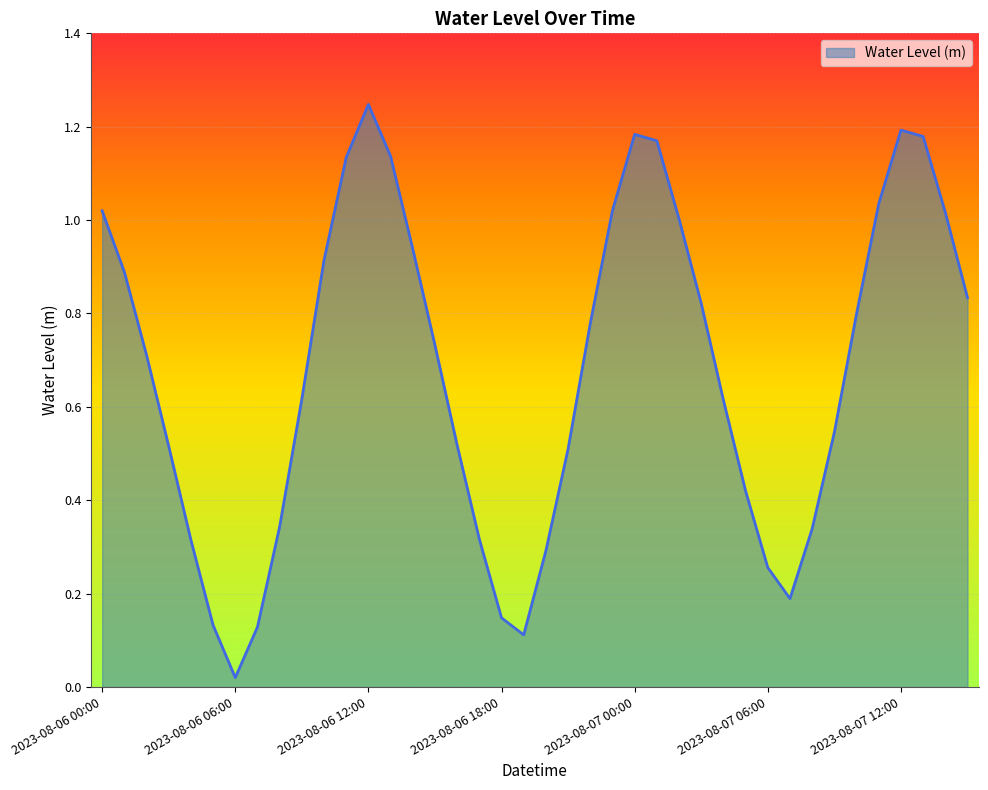

Count the number of categories in the chart.

40